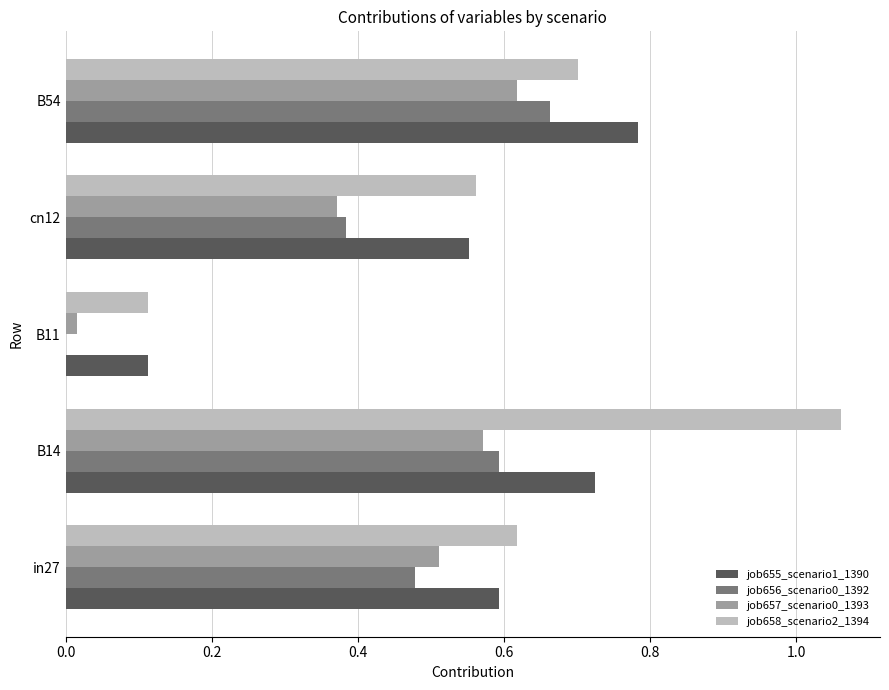

Which category has the highest value in the job658_scenario2_1394 series?

B14